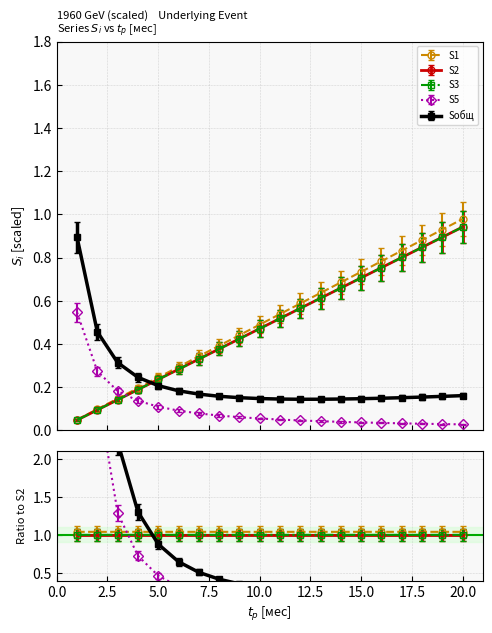

List the labels in order of S1 value, largest first.

20, 19, 18, 17, 16, 15, 14, 13, 12, 11, 10, 9, 8, 7, 6, 5, 4, 3, 2, 1